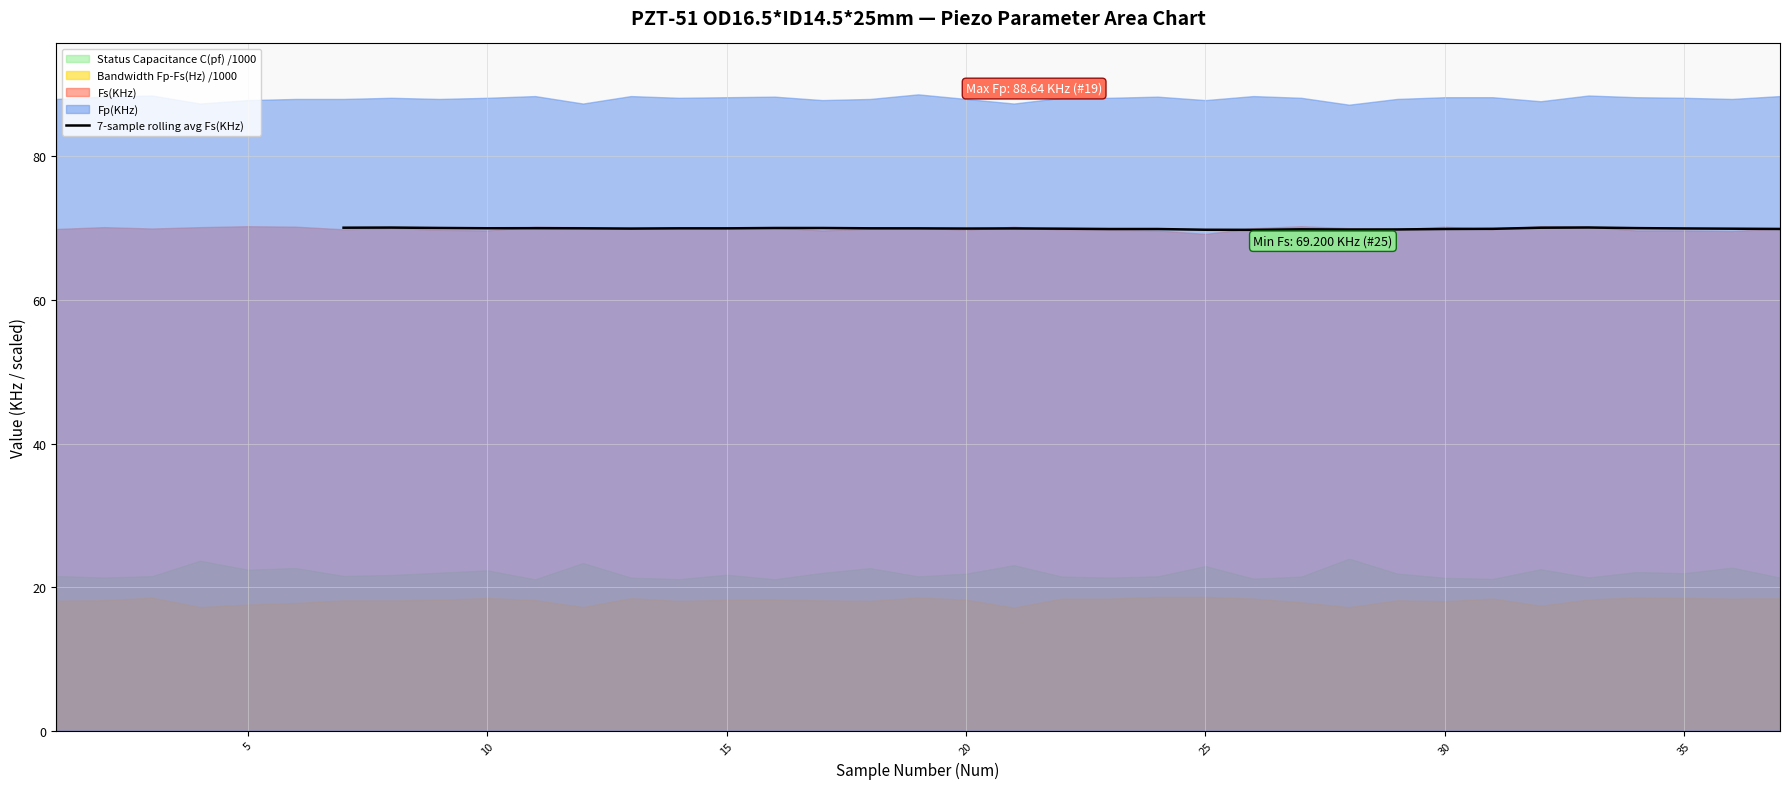

What is the highest value of the 7-sample rolling avg Fs(KHz) series?

70.1